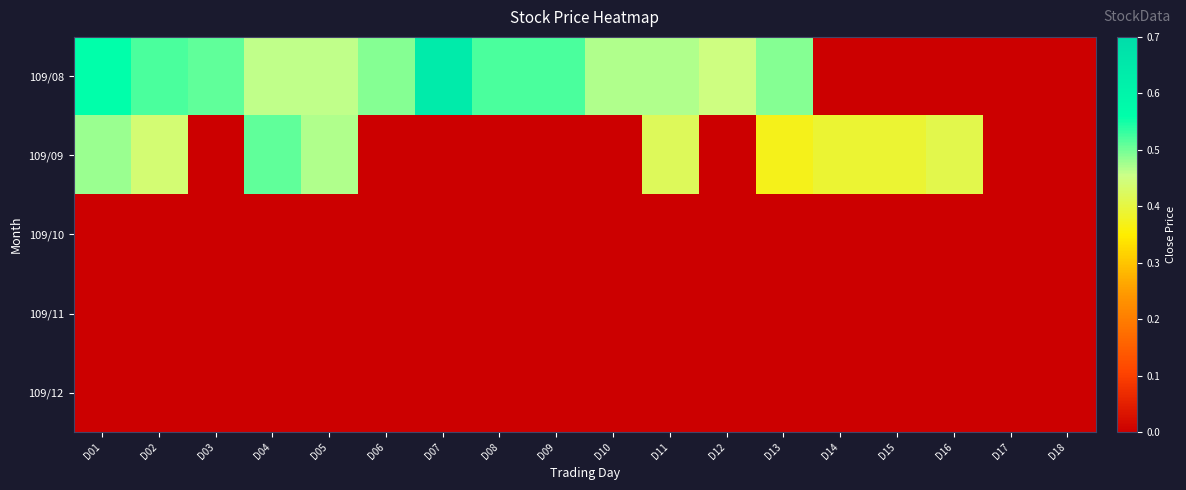

List the series in order of their peak value, highest first.

109/08, 109/09, 109/10, 109/11, 109/12